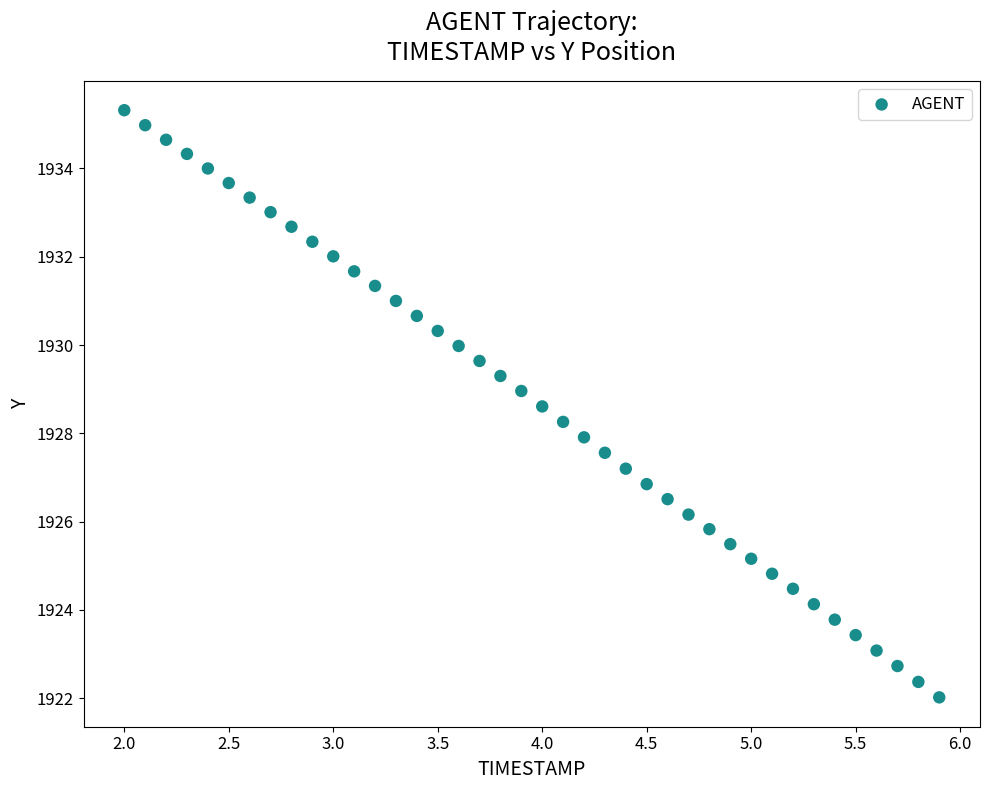

What is the range of Y values (max minus min)?

13.3